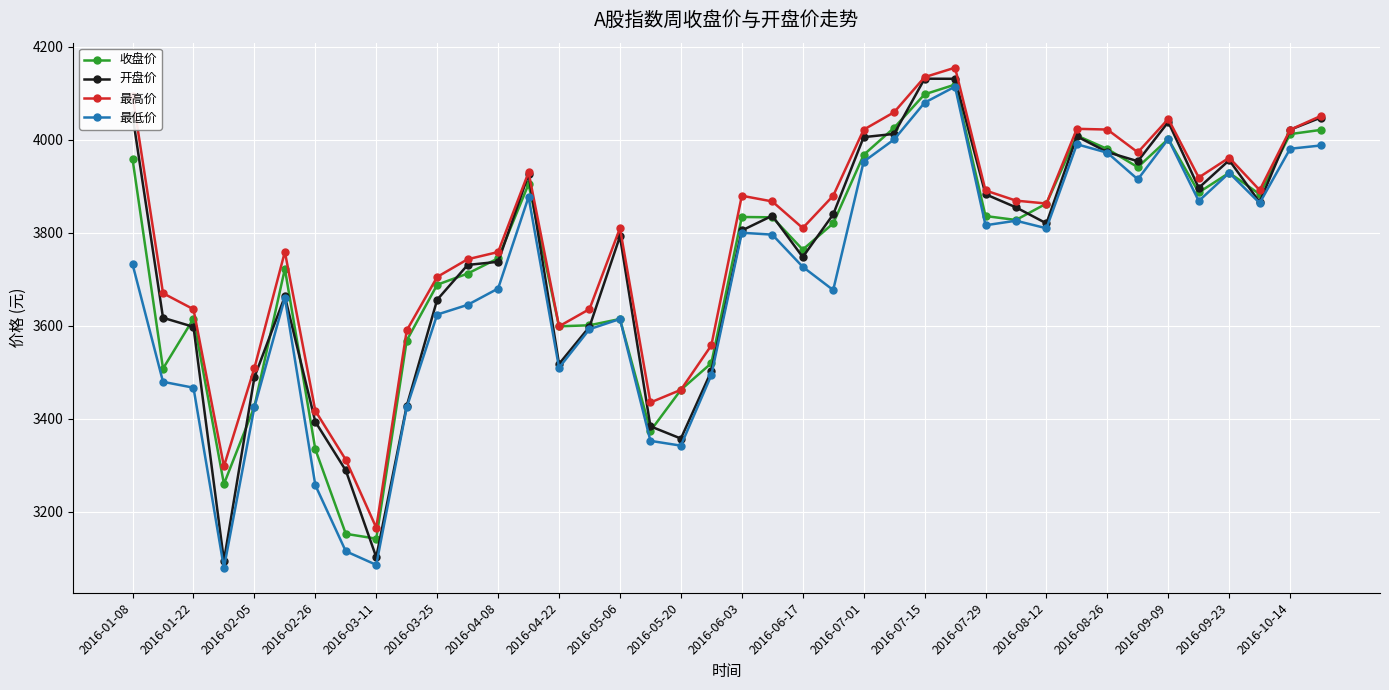

What are all the series names shown in the legend?

收盘价, 开盘价, 最高价, 最低价